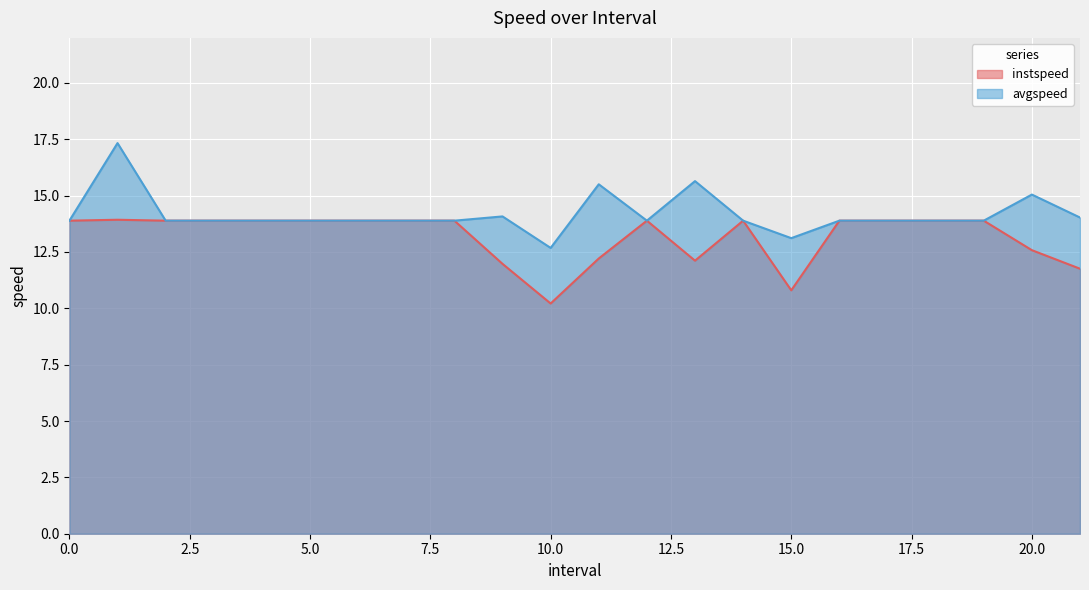

What is the minimum value for instspeed?

10.2